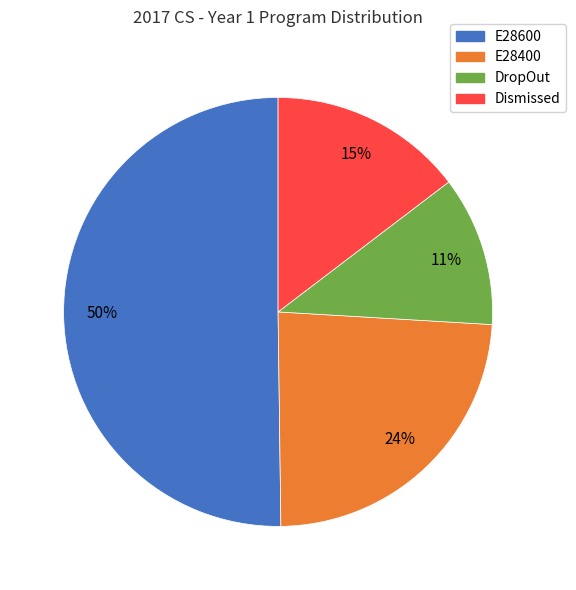

Is the sum of E28600 and Dismissed greater than half?

Yes